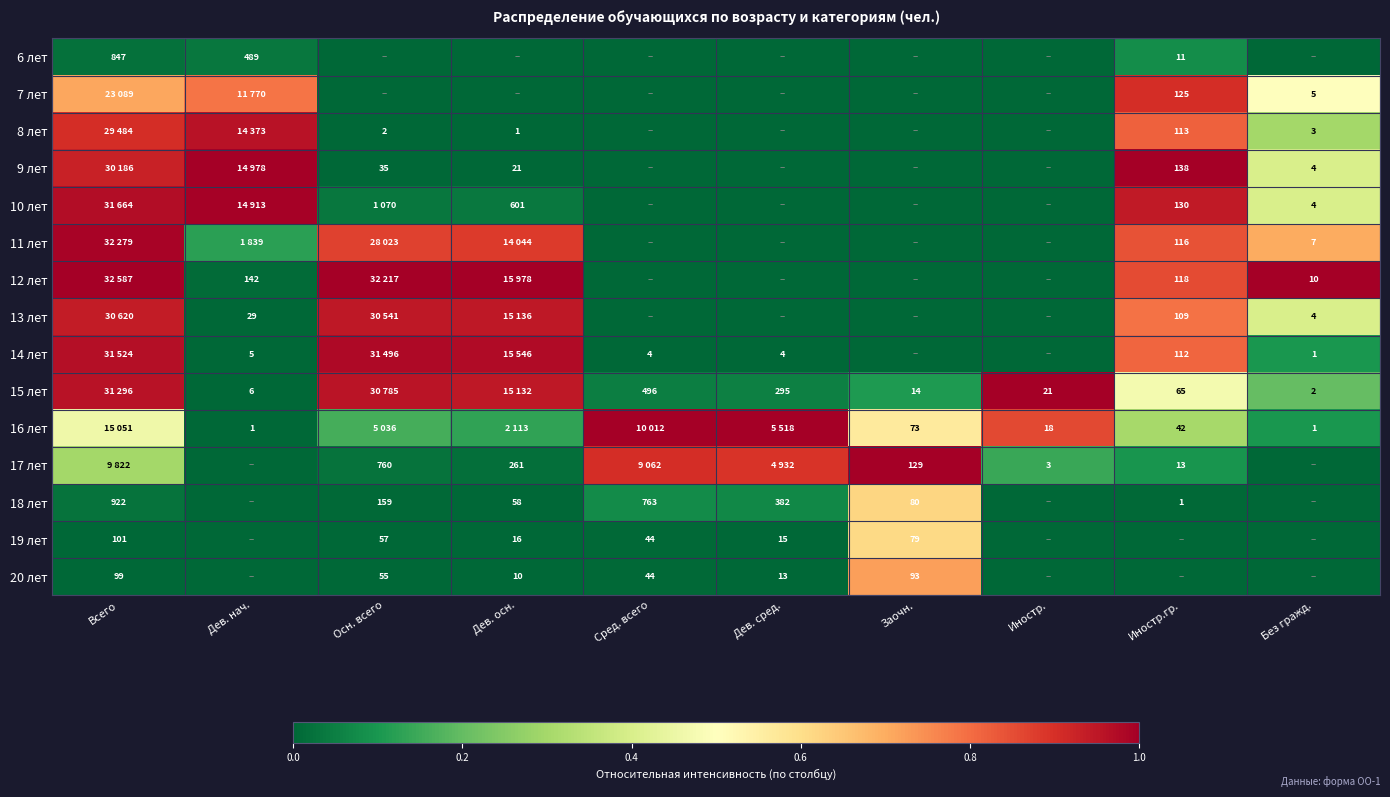

Is the value of 8 лет at Дев. осн. greater than the value of 17 лет at Иностр.?

No